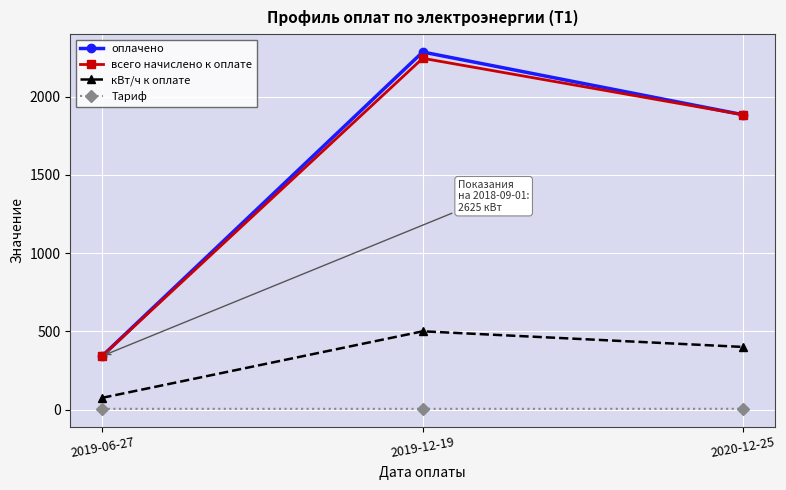

What is the label of the 1st point from the left?

2019-06-27